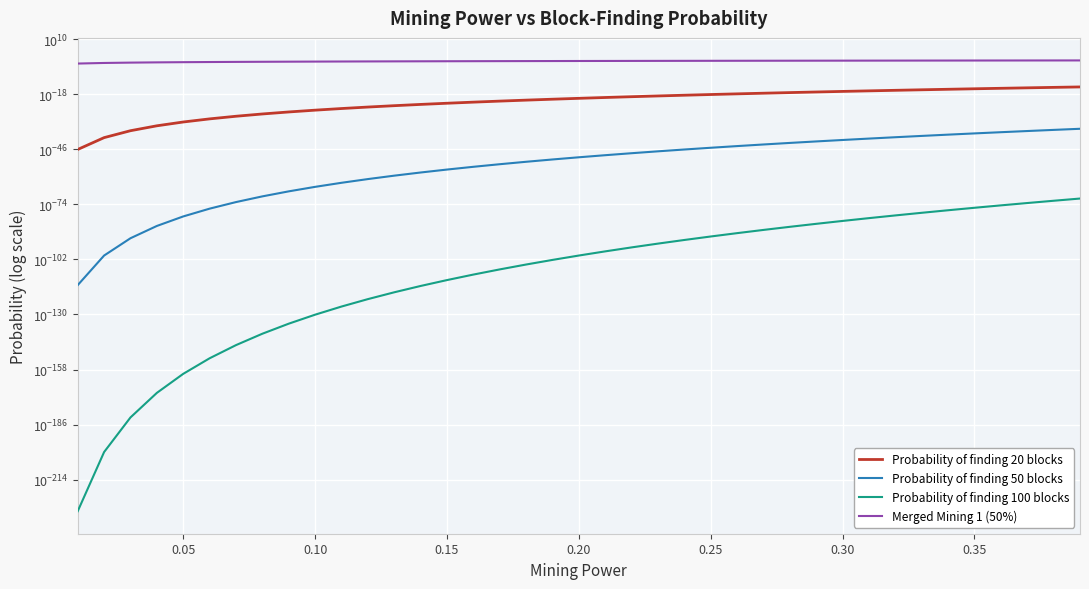

Which series has the widest spread of values?

Merged Mining 1 (50%)